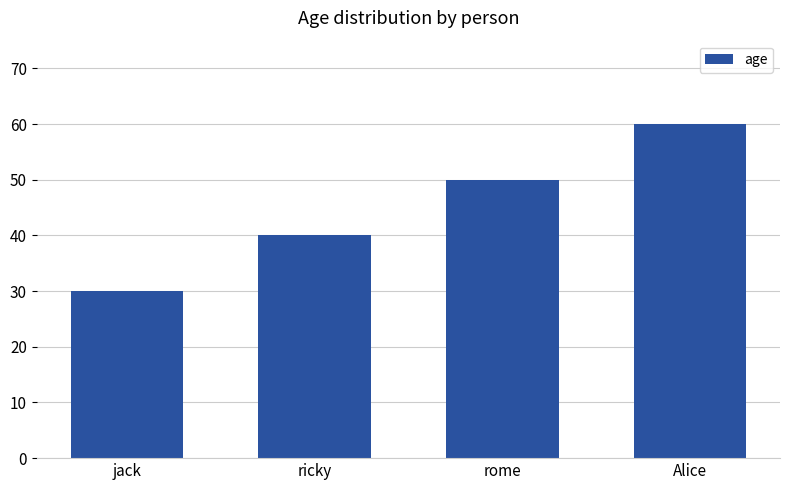

Reading left to right, list all the values displayed in this chart.

jack=30	ricky=40	rome=50	Alice=60